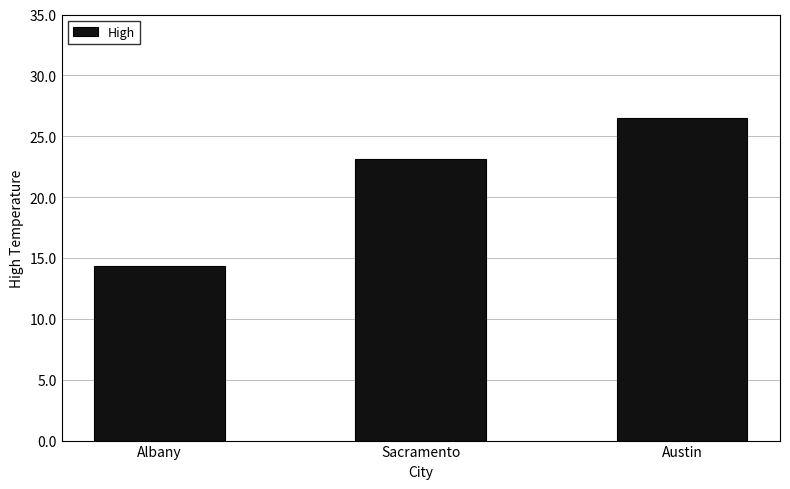

The chart shows a value of 3.8 at Albany. True or false?

False